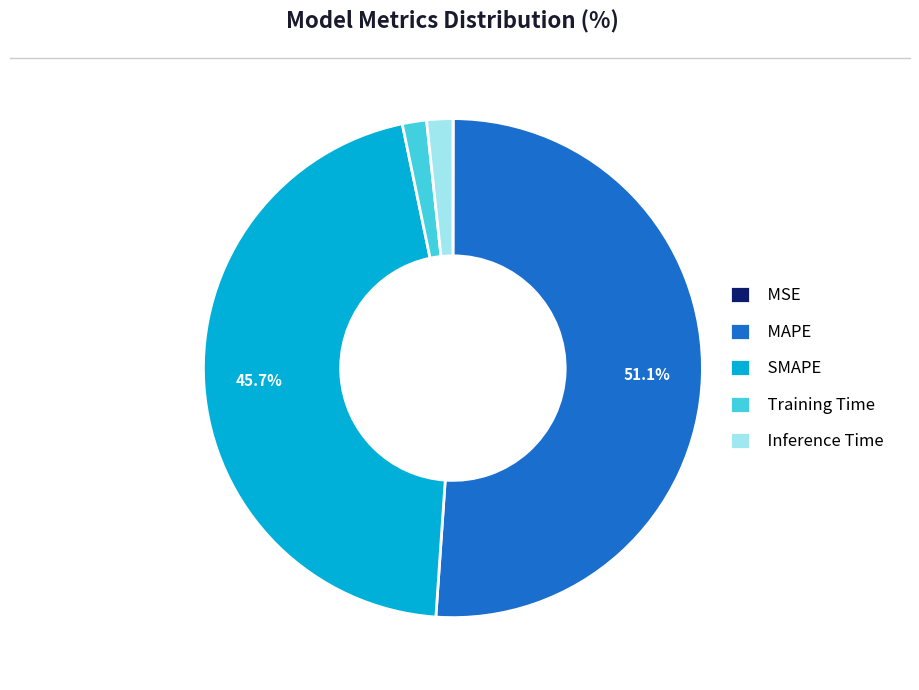

Which slice is the largest?

MAPE